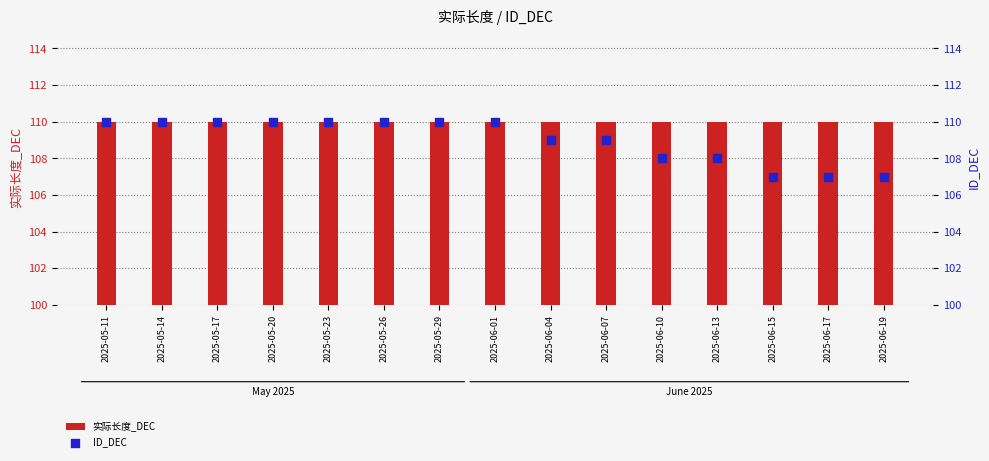

Which series contains the highest Y value?

实际长度_DEC